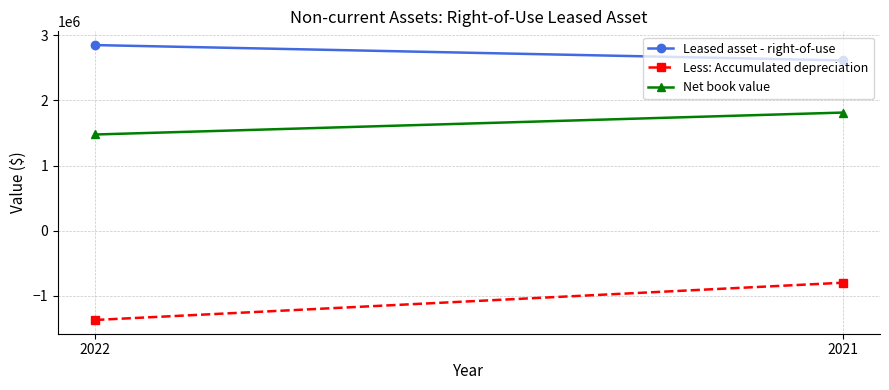

How many categories are shown in the chart?

2